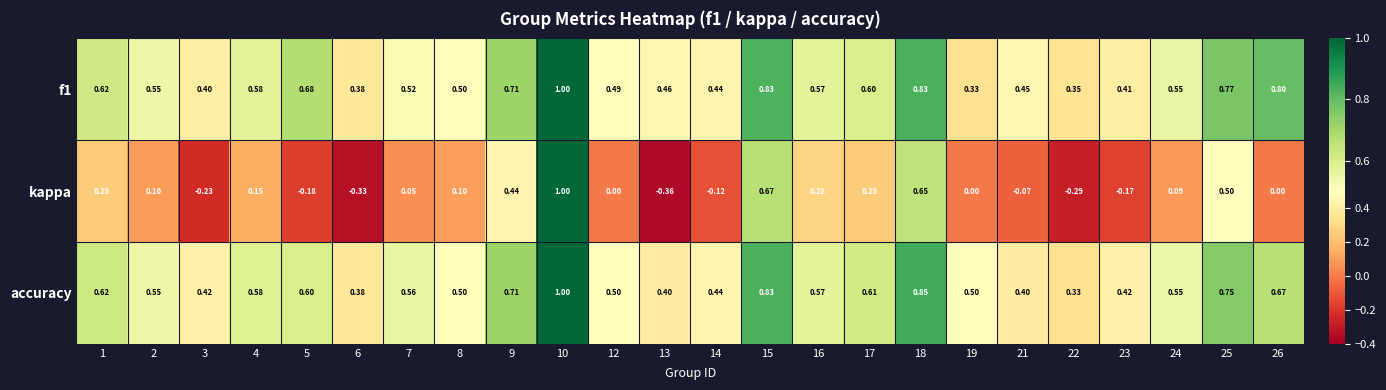

Which series has the largest range (max minus min)?

kappa